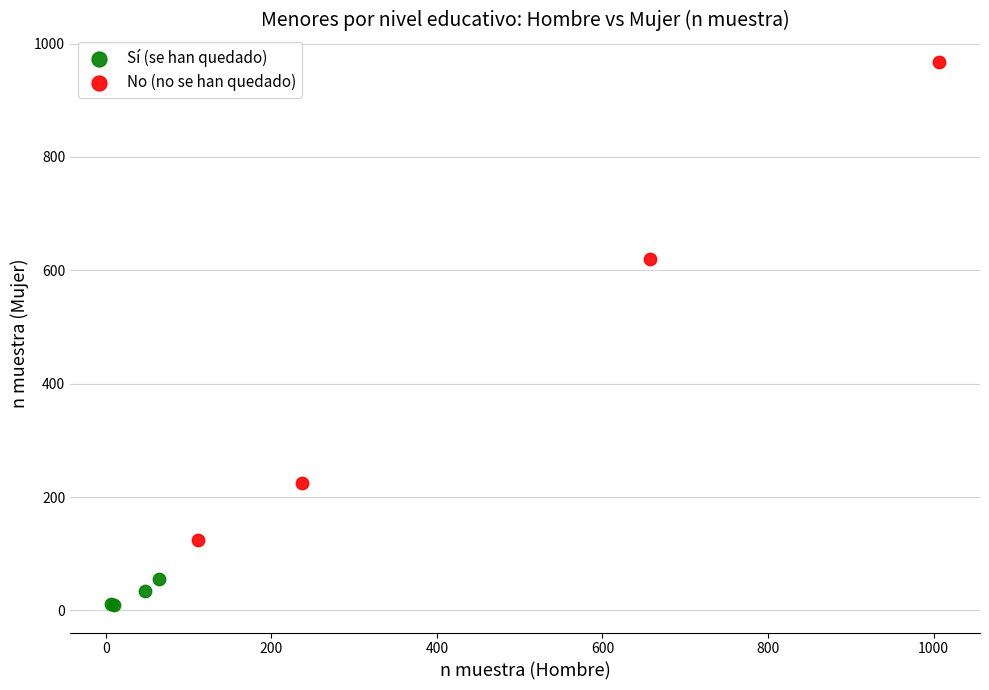

What are all the series names shown in the legend?

Sí (se han quedado), No (no se han quedado)